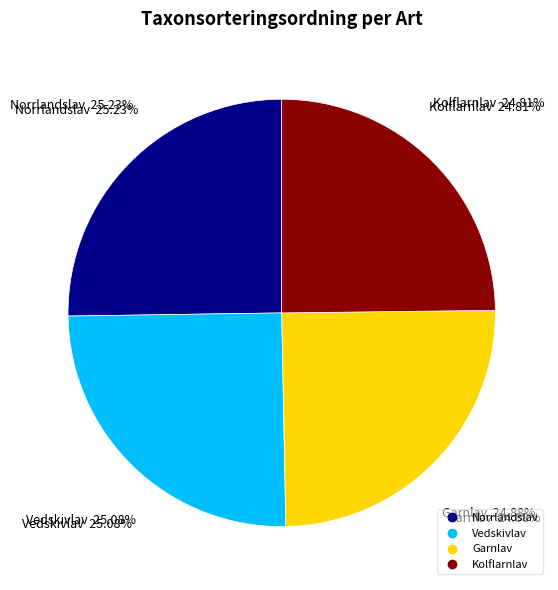

Count the number of slices in the pie.

4